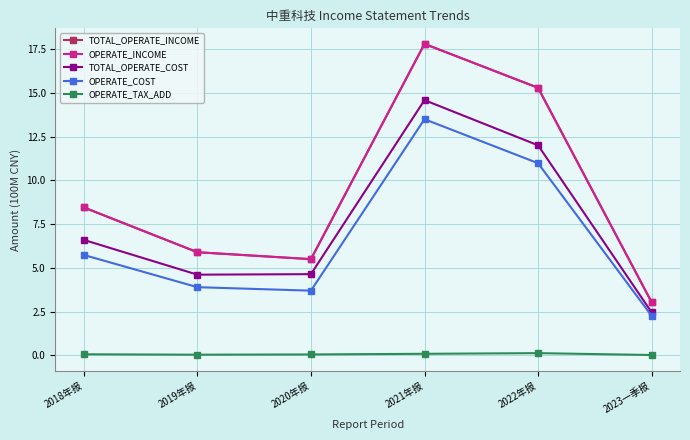

Is the value of TOTAL_OPERATE_INCOME at 2021年报 greater than the value of OPERATE_COST at 2023一季报?

Yes